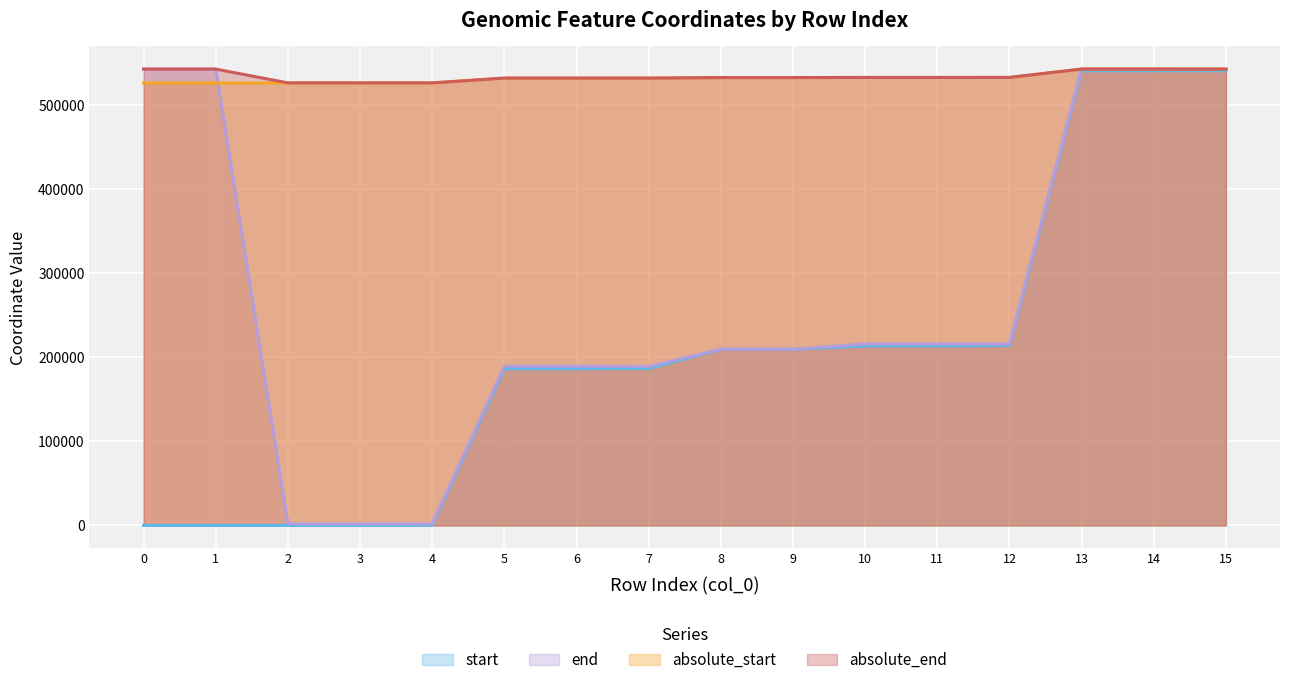

What is the difference between the maximum and minimum values in the absolute_end series?

16433.1